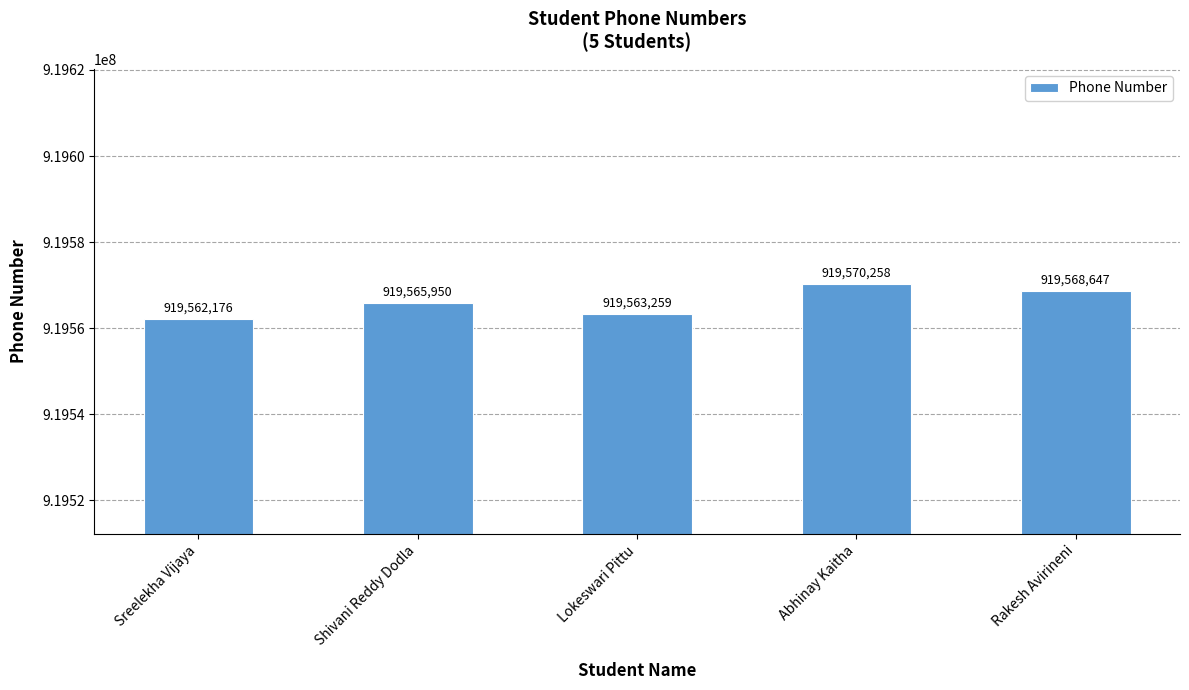

What is the label of the 1st bar from the left?

Sreelekha Vijaya